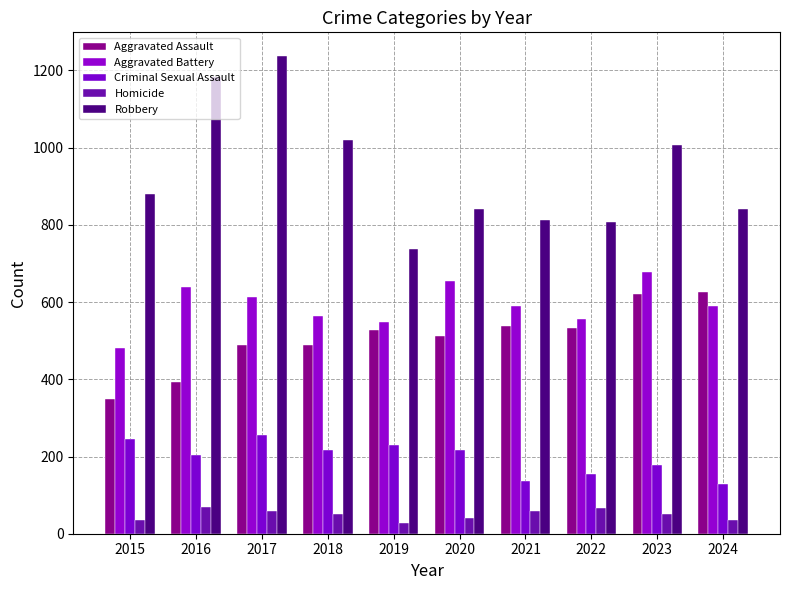

At how many categories does at least one series exceed 81?

10